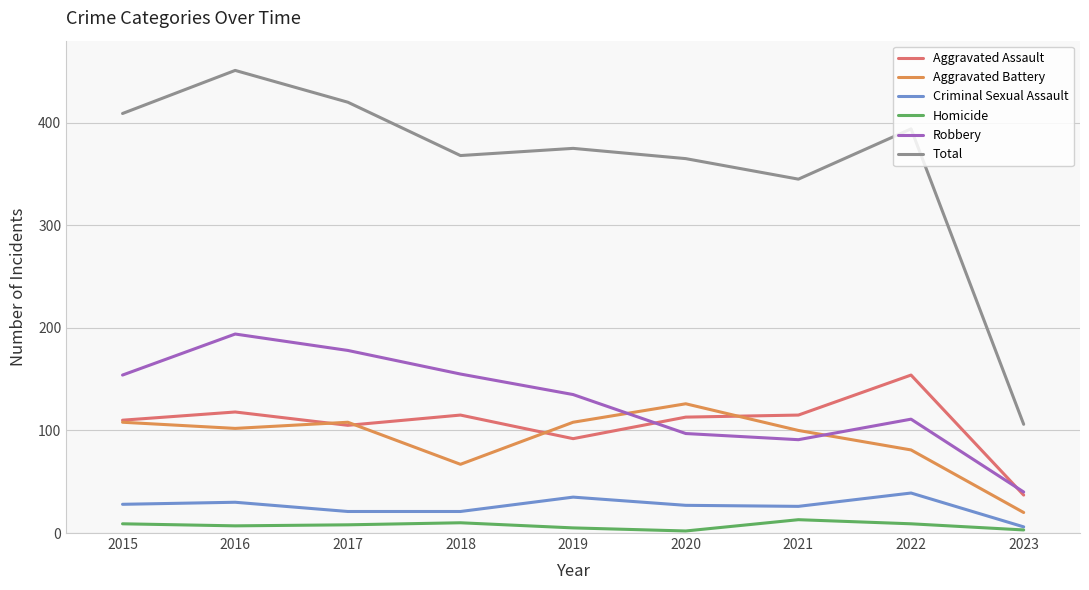

Is it true that Aggravated Battery equals 20 at 2018?

False